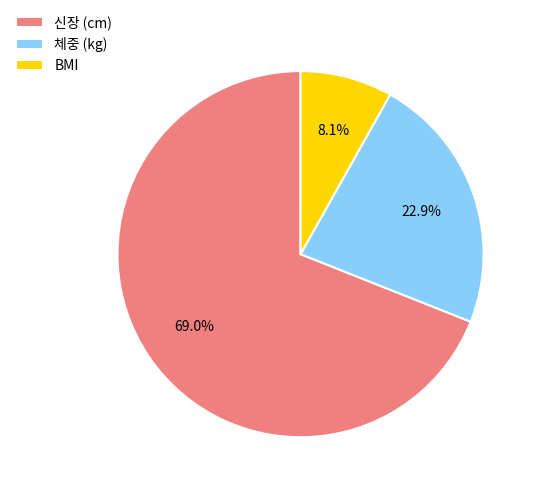

How much of the chart is everything except BMI?

91.9%